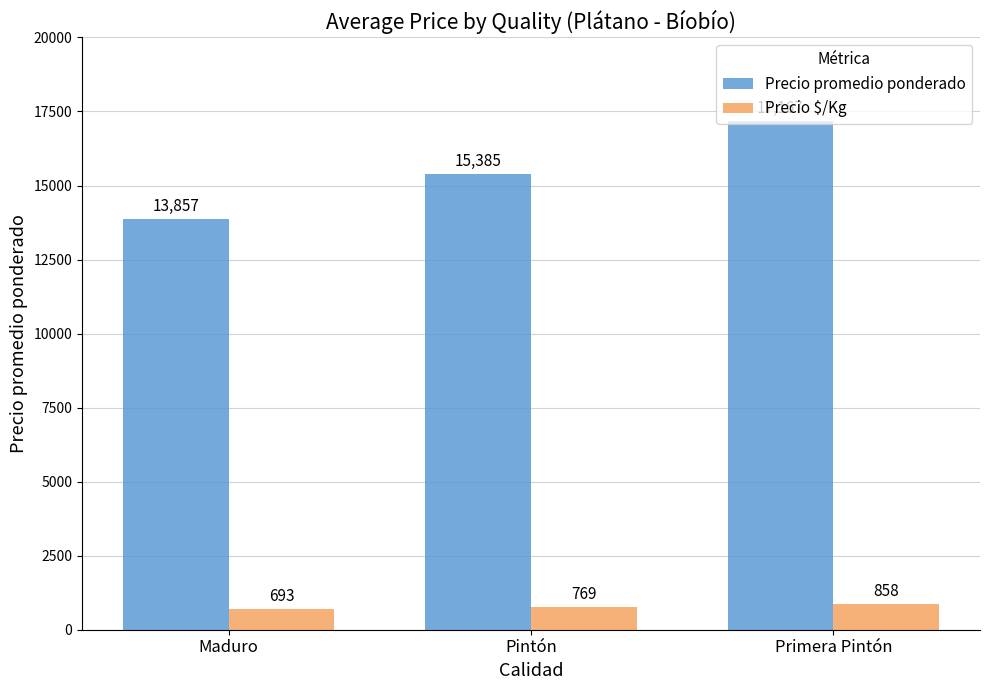

Does the chart contain any negative values?

No